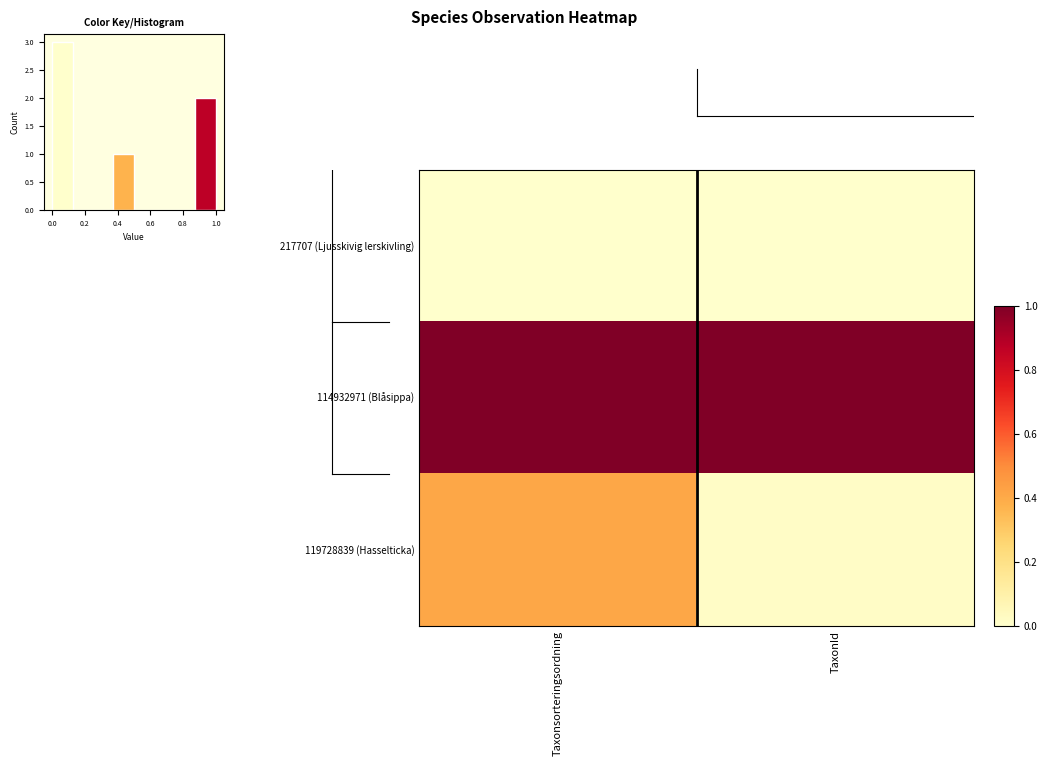

Reading left to right, transcribe all the data shown in this chart.

217707 (Ljusskivig lerskivling): Taxonsorteringsordning=0.0	TaxonId=0.0
114932971 (Blåsippa): Taxonsorteringsordning=1.0	TaxonId=1.0
119728839 (Hasselticka): Taxonsorteringsordning=0.4	TaxonId=0.0